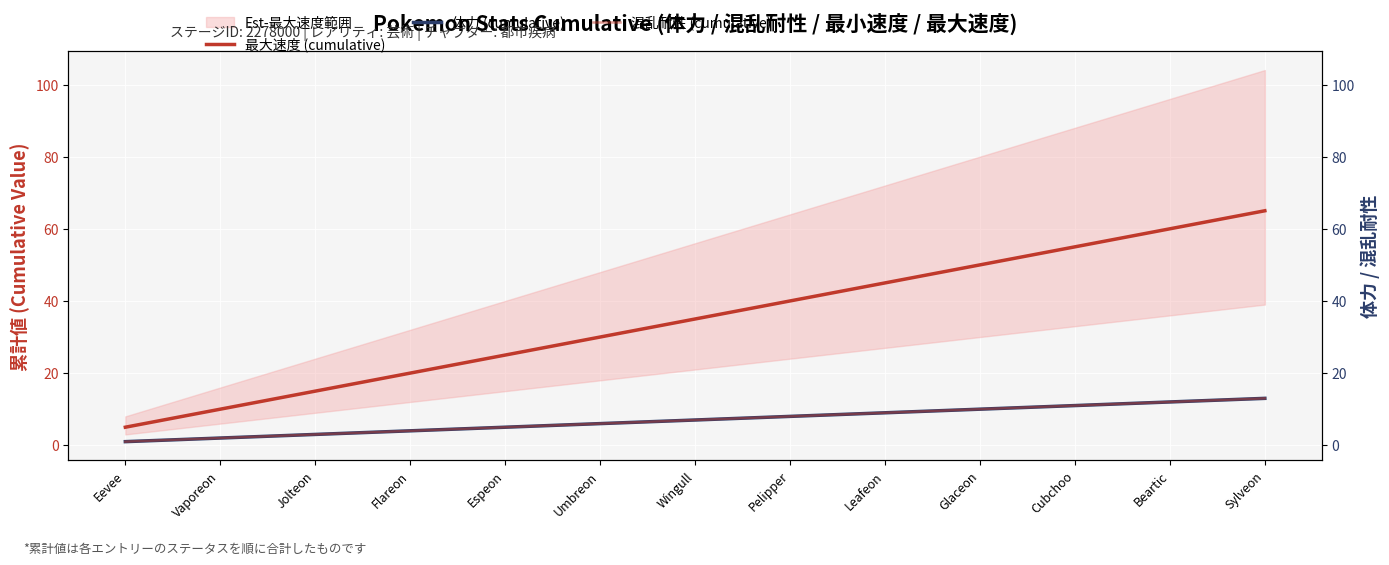

Does the chart display data point markers on the line(s)?

No